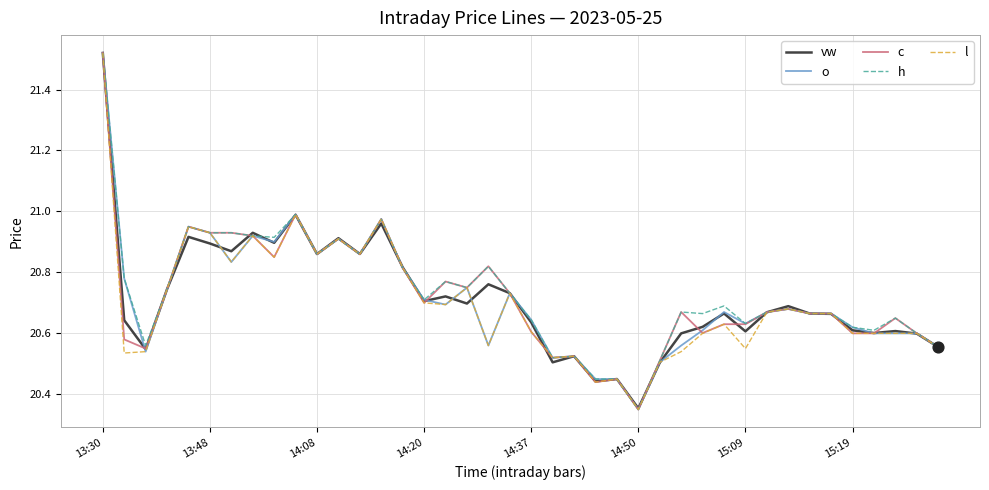

What are all the series names shown in the legend?

vw, o, c, h, l